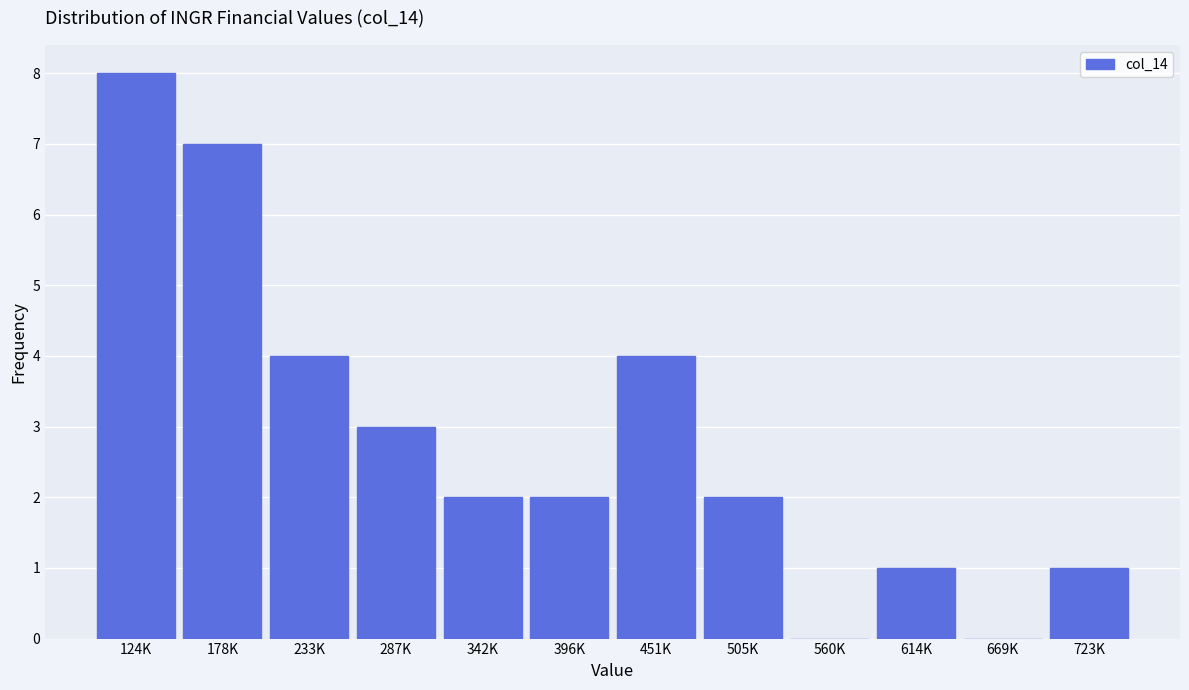

Reading left to right, extract all data points from this chart.

124K=8	178K=7	233K=4	287K=3	342K=2	396K=2	451K=4	505K=2	560K=0	614K=1	669K=0	723K=1